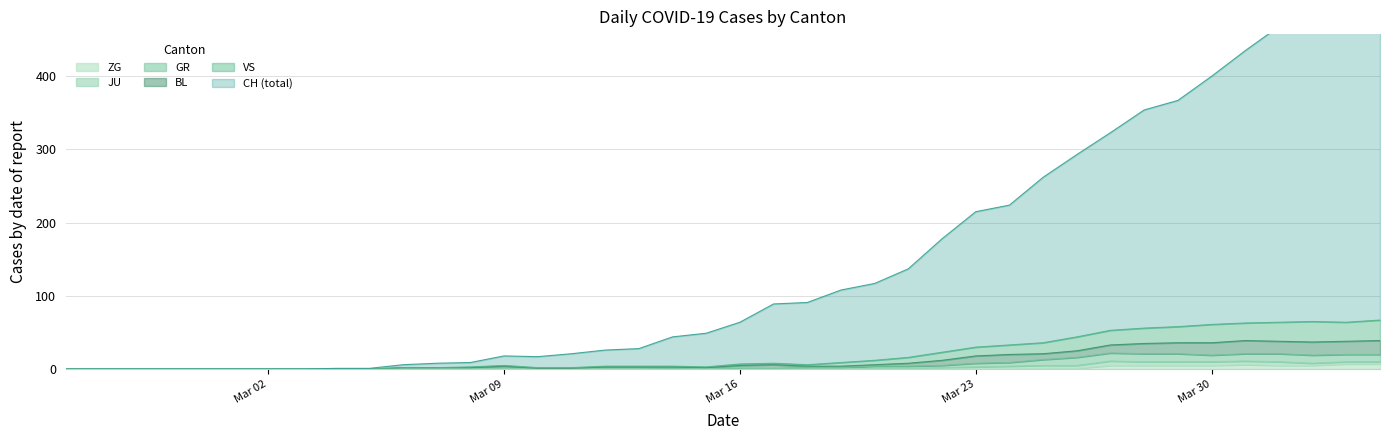

Is it true that ZG equals 0 at Mar 23?

True